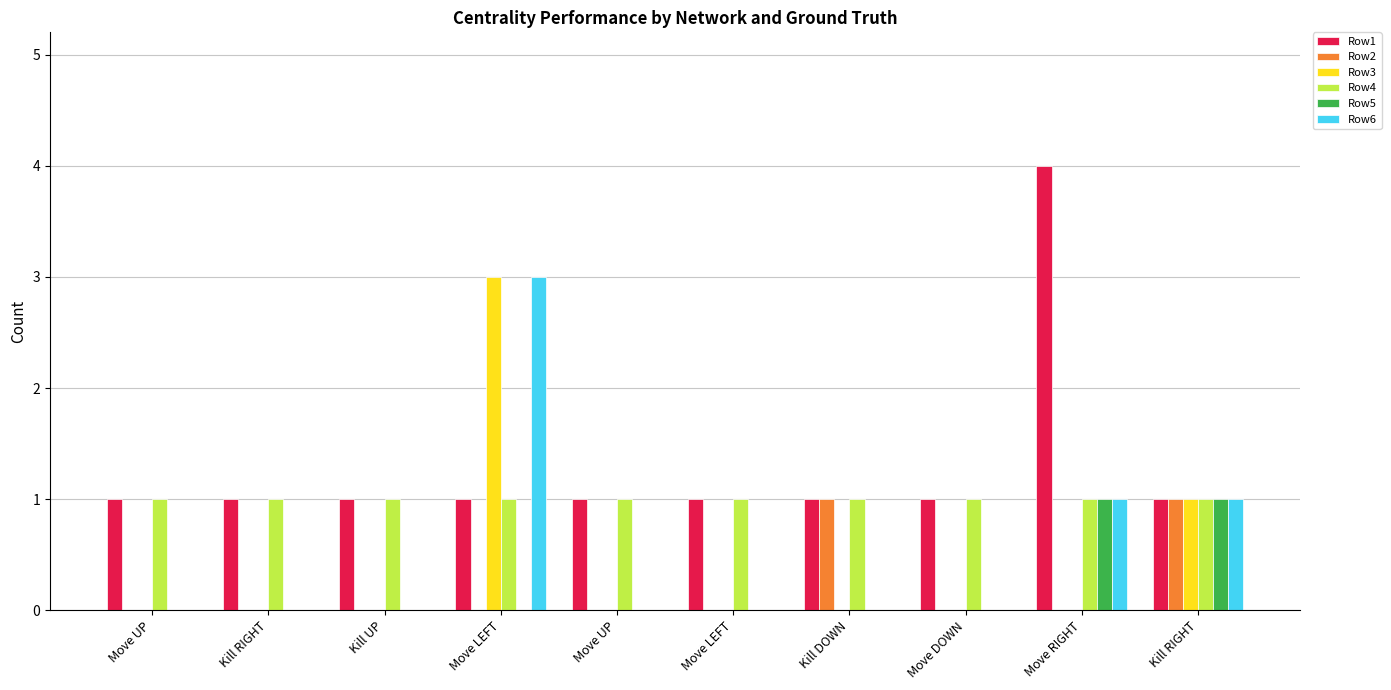

Which series has the largest range (max minus min)?

Row1